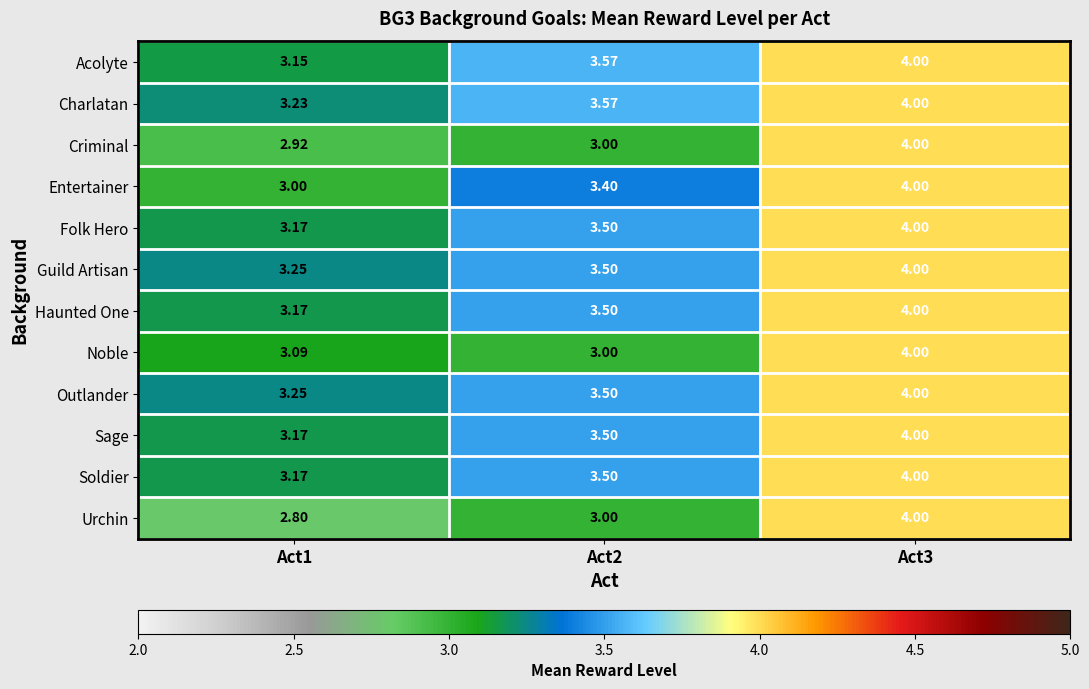

Which series has the widest spread of values?

Urchin